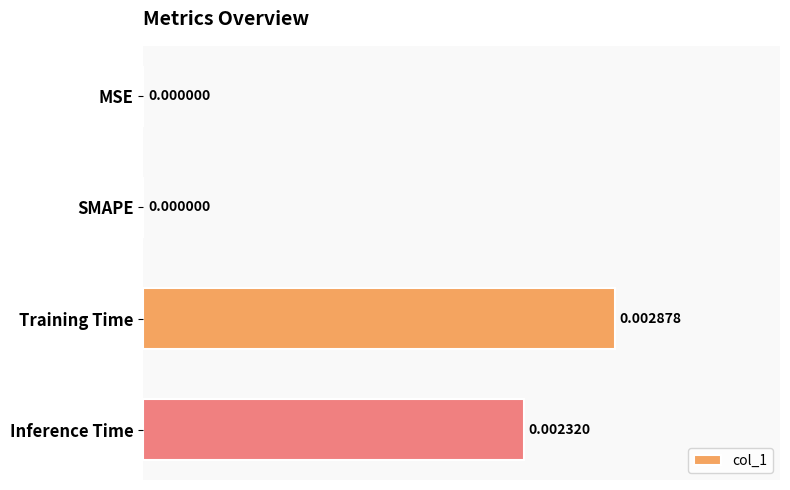

How many values are between 0 and 1?

4